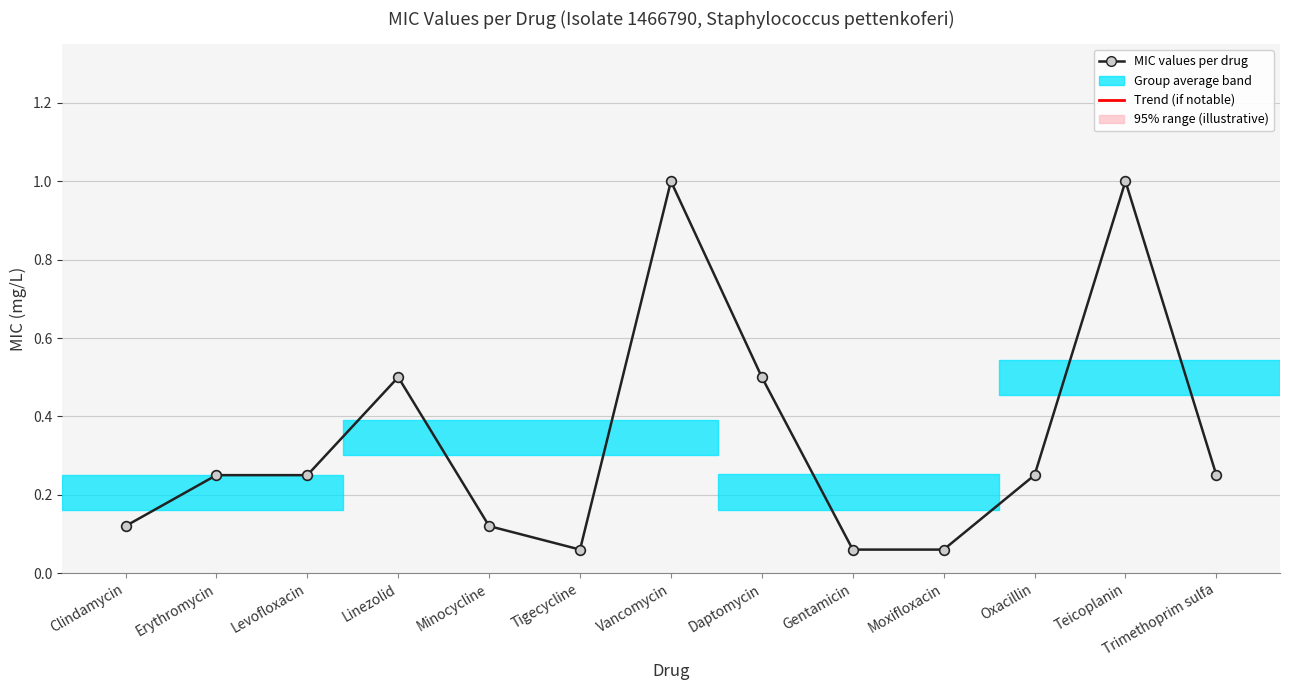

What is the label of the 10th point from the left?

Moxifloxacin